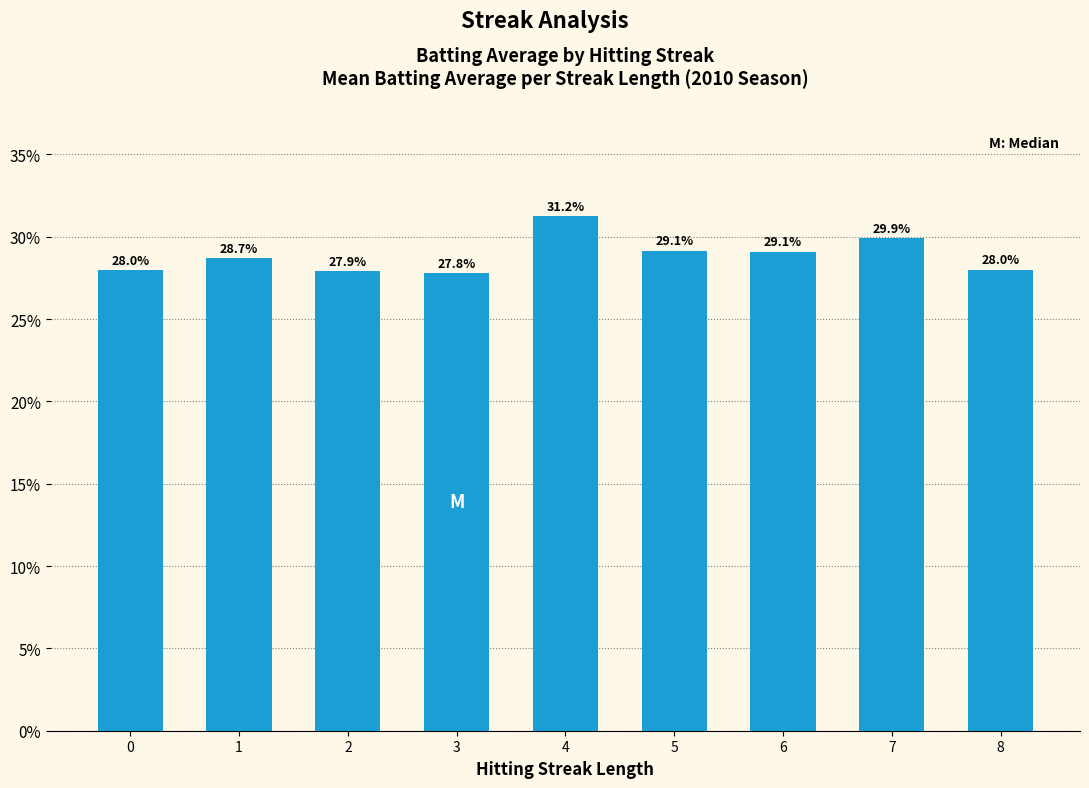

Reading right to left, extract all data points from this chart.

0.3	0.3	0.3	0.3	0.3	0.3	0.3	0.3	0.3